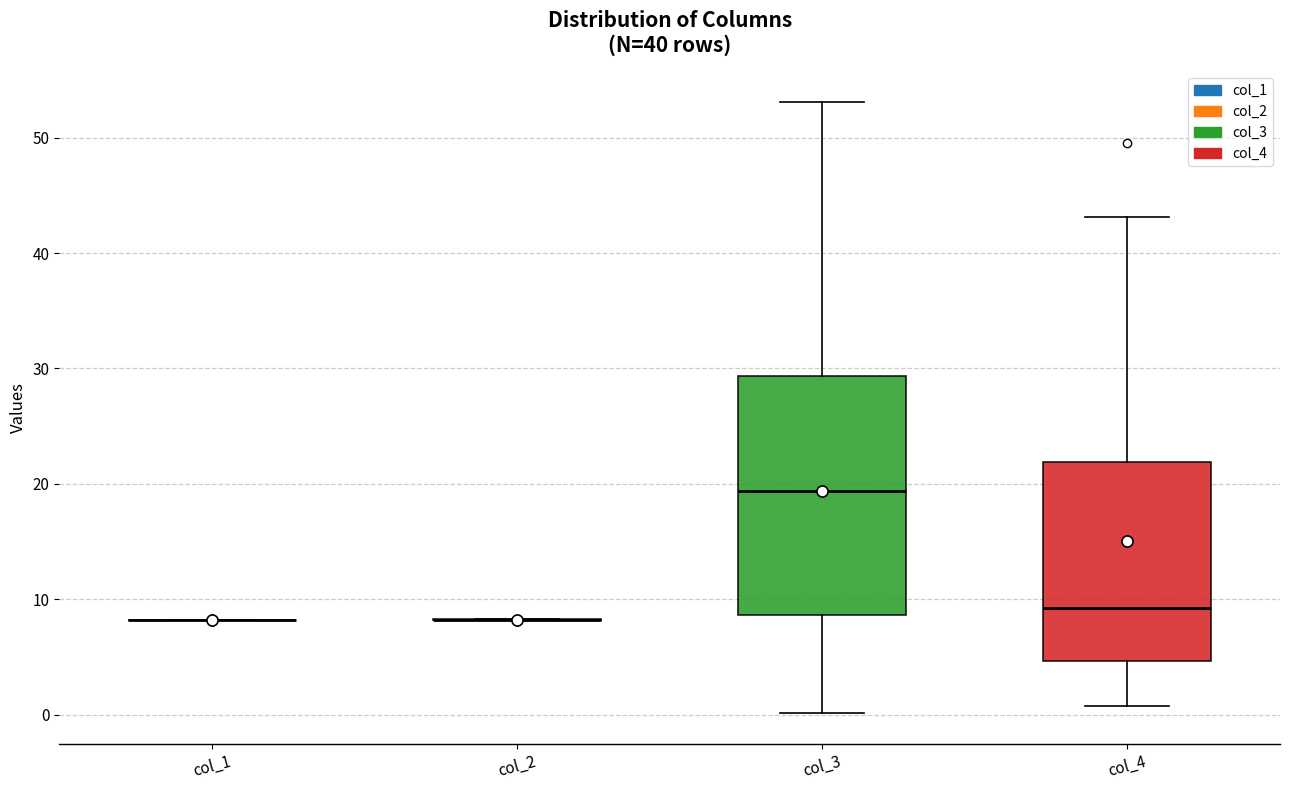

Where does the lower whisker of the box for col_4 end on the y-axis? The values are not printed on the chart, so give them approximately, as read against the axis.

1